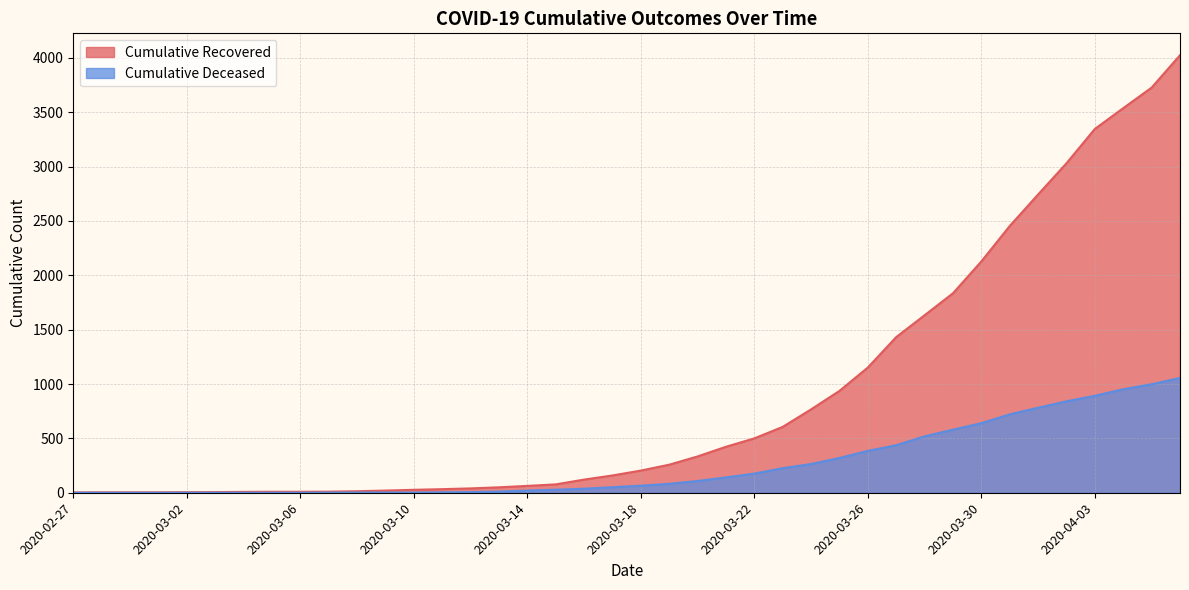

Which category has the lowest value in the Cumulative Deceased series?

2020-02-27